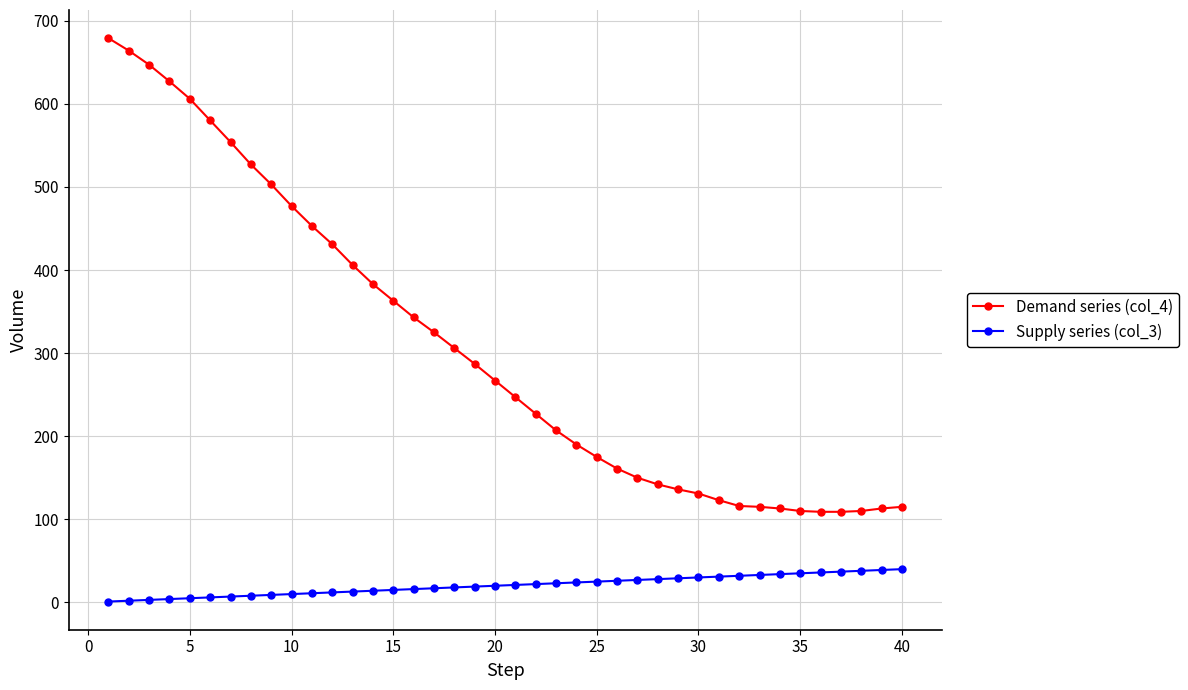

Which series has the largest range (max minus min)?

Demand series (col_4)